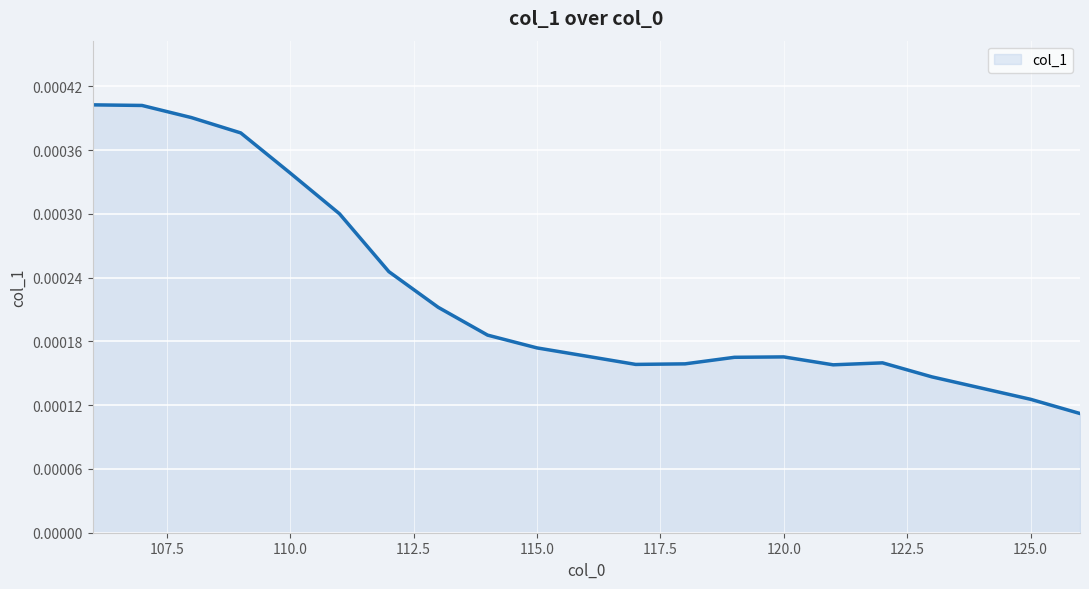

How many lines are shown in the chart?

1